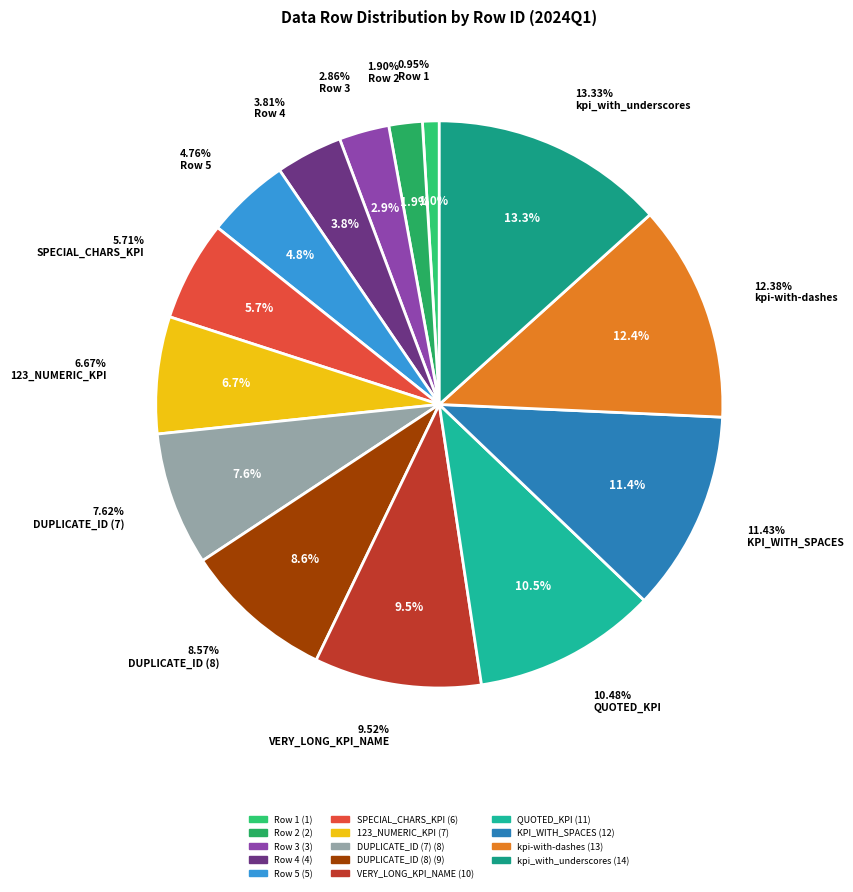

How many slices are in this pie chart?

14